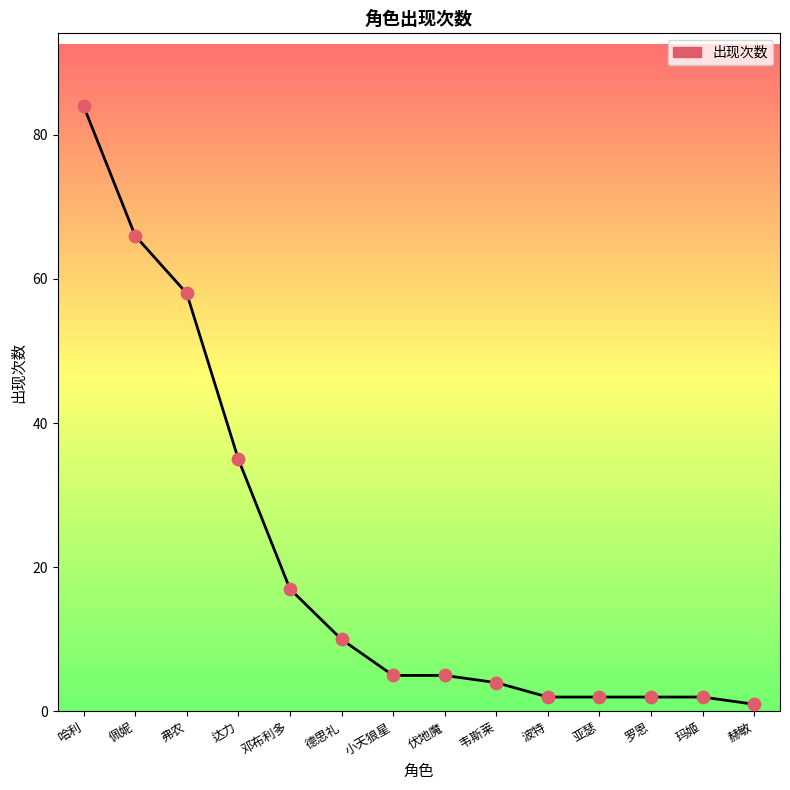

Approximately how many times larger is the value at 邓布利多 compared to 玛姬?

8.5